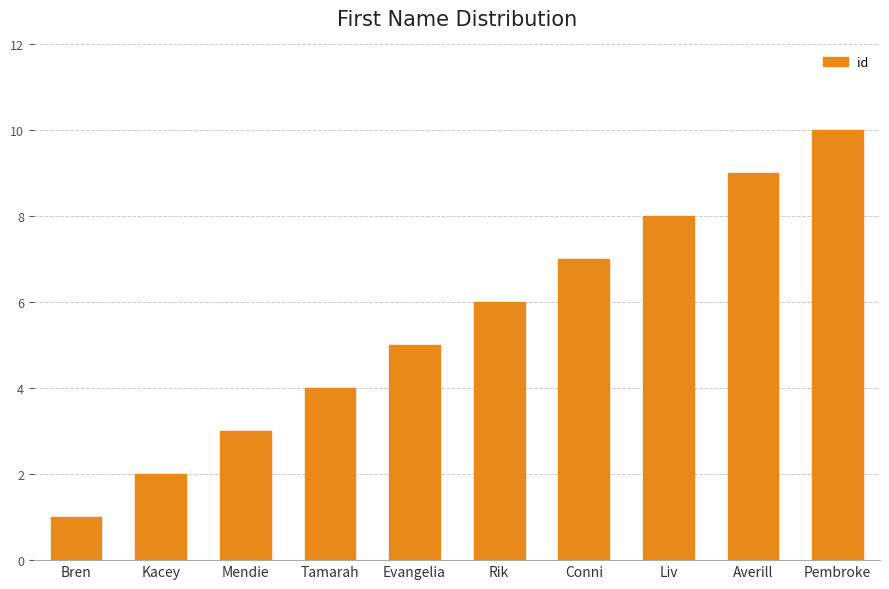

What position from the right is Bren?

10